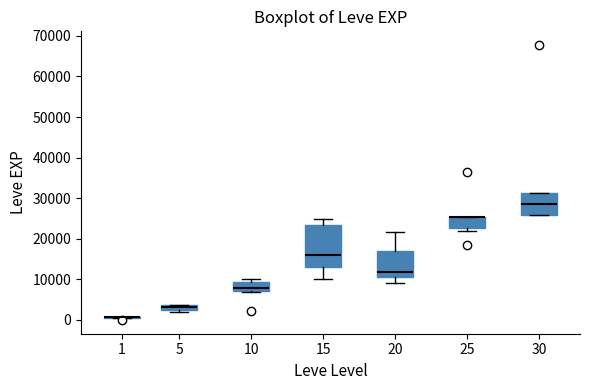

Which box is the tallest, from its lower edge to its upper edge?

15